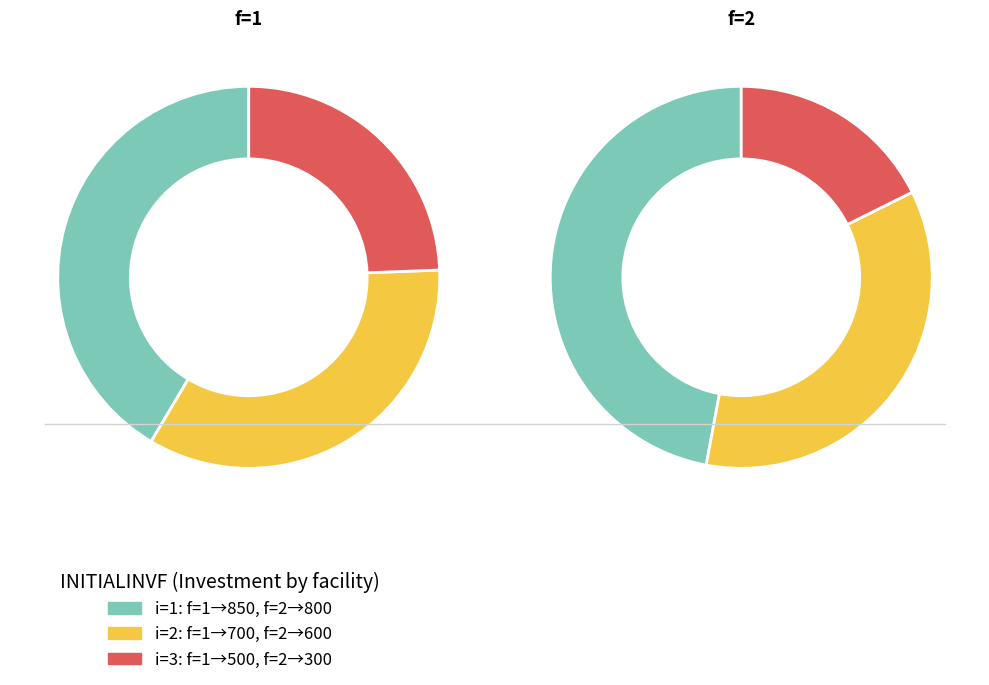

Combined, do i=2 and i=1 account for over 50%?

Yes